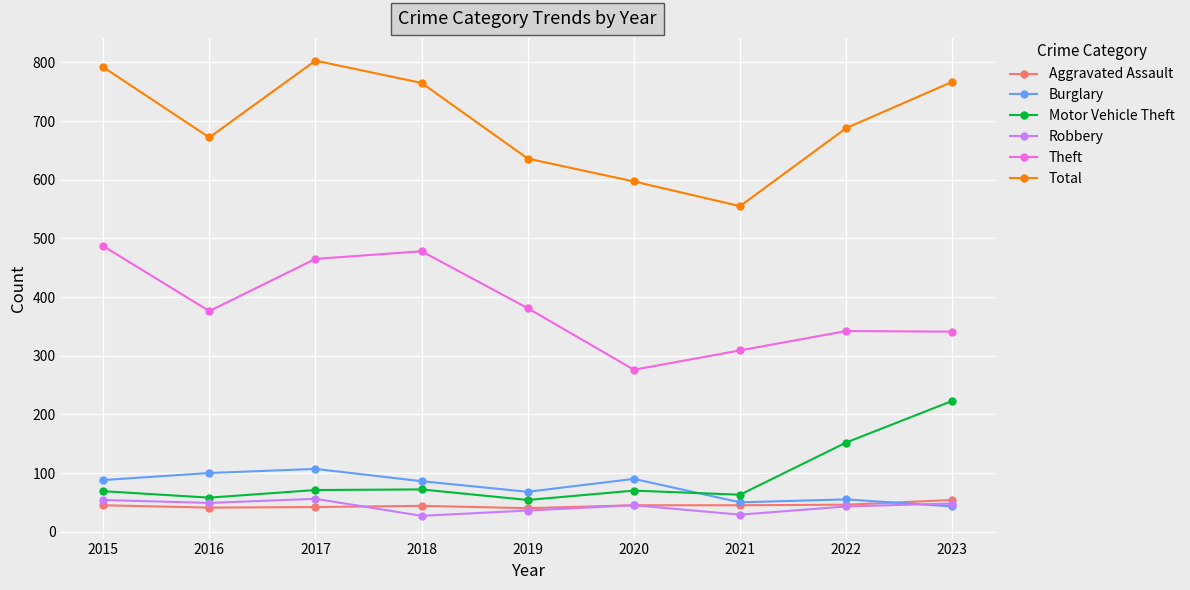

What is the value of the Burglary point at the 4th from the left?

86